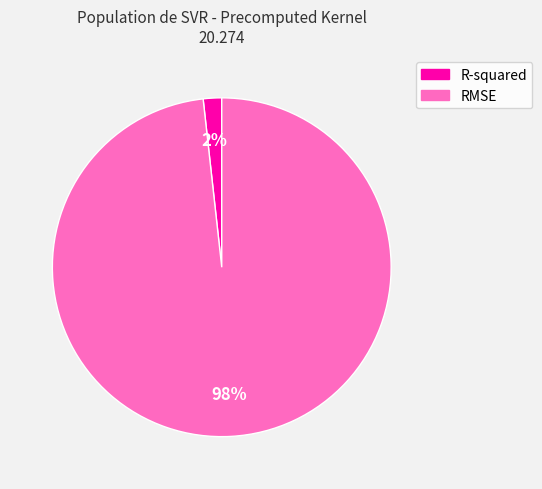

What is the smallest slice in the pie chart?

R-squared